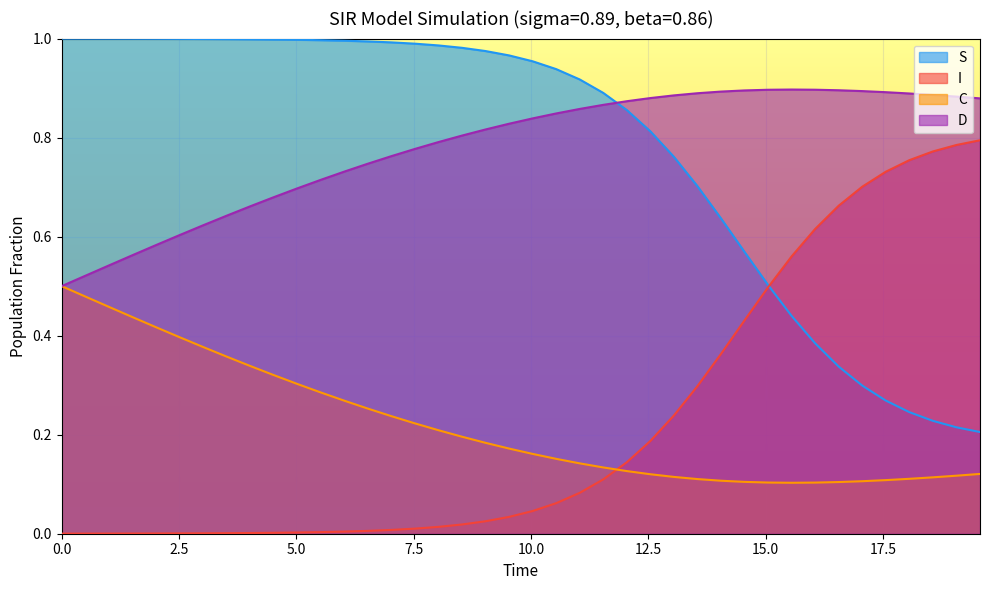

True or false: D and I intersect in this chart.

False